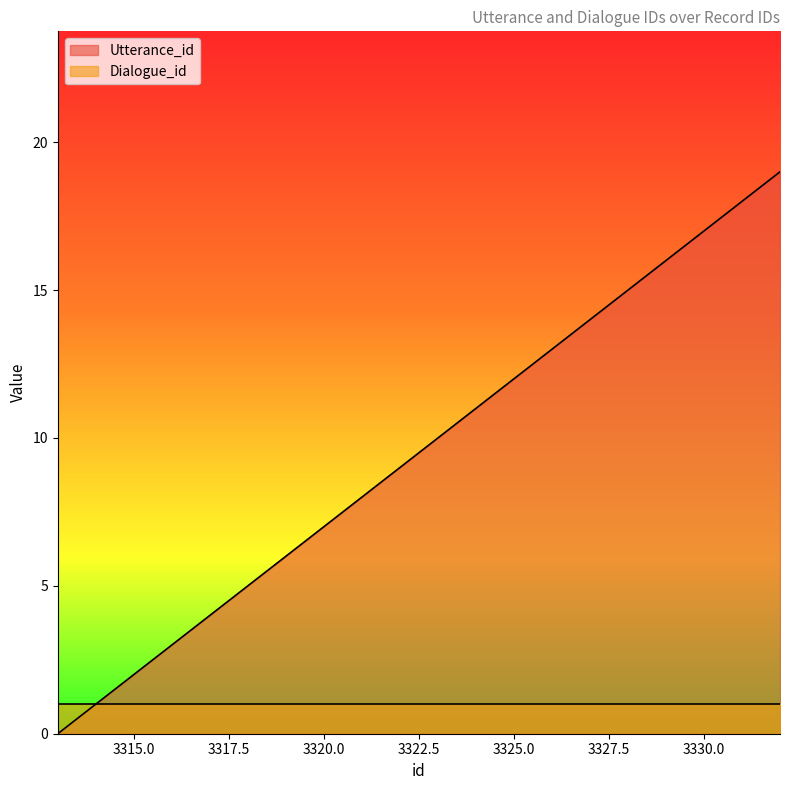

What is the maximum value shown in the chart?

19